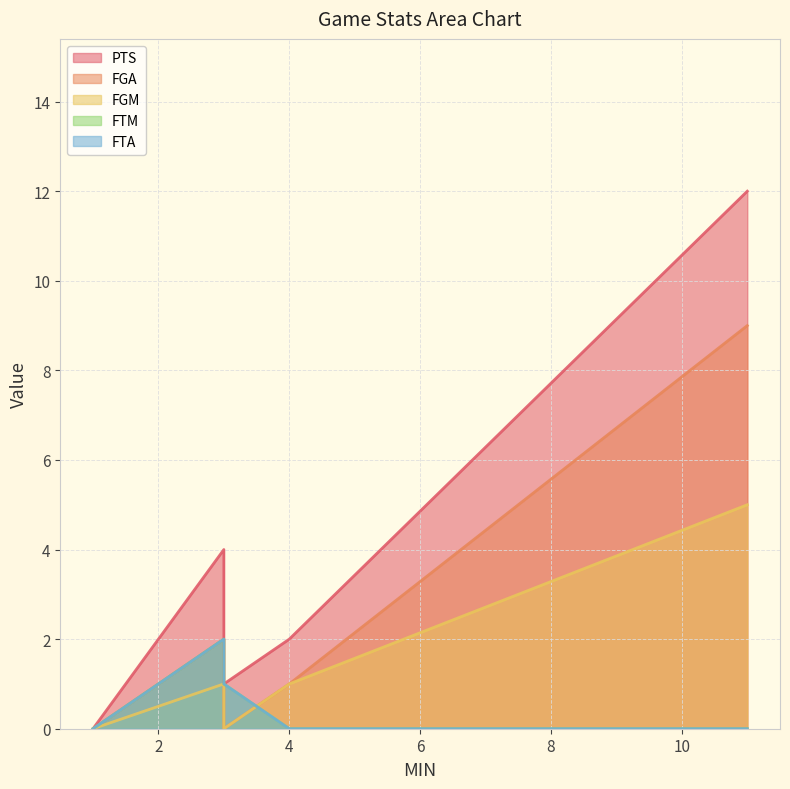

Is it true that FGM equals 5 at 11?

True